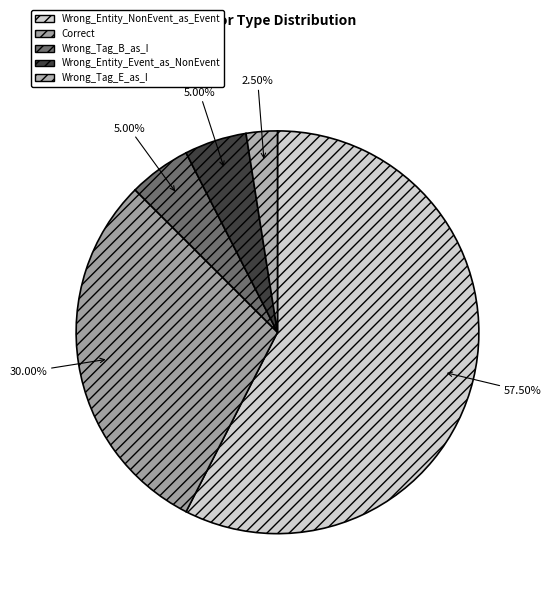

To the nearest percent, what is the average slice percentage?

20%